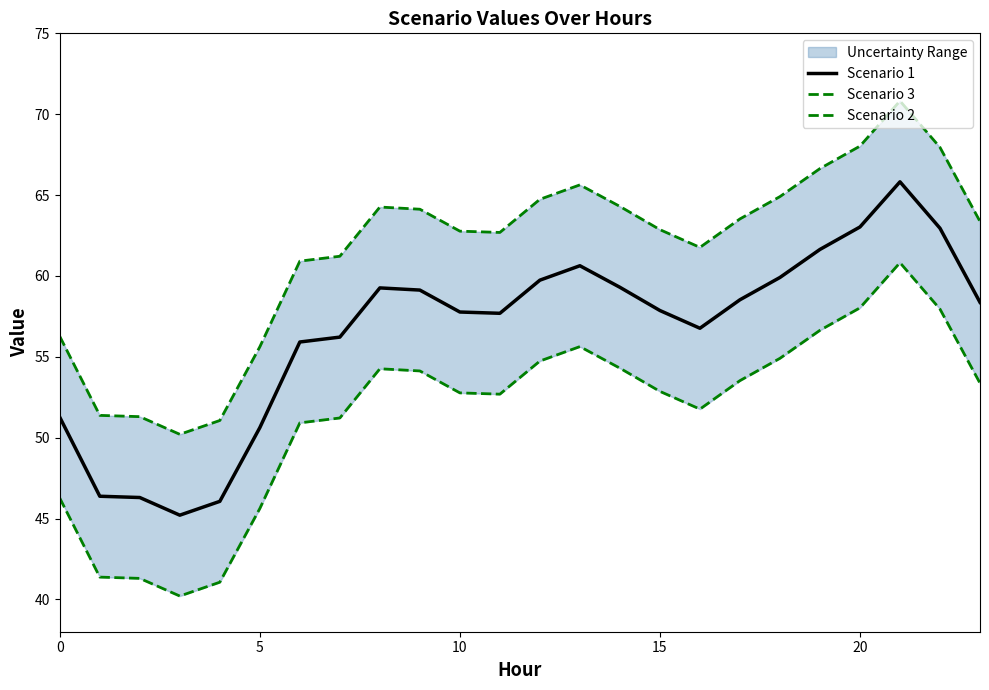

Where is the first local maximum for Scenario 3?

8